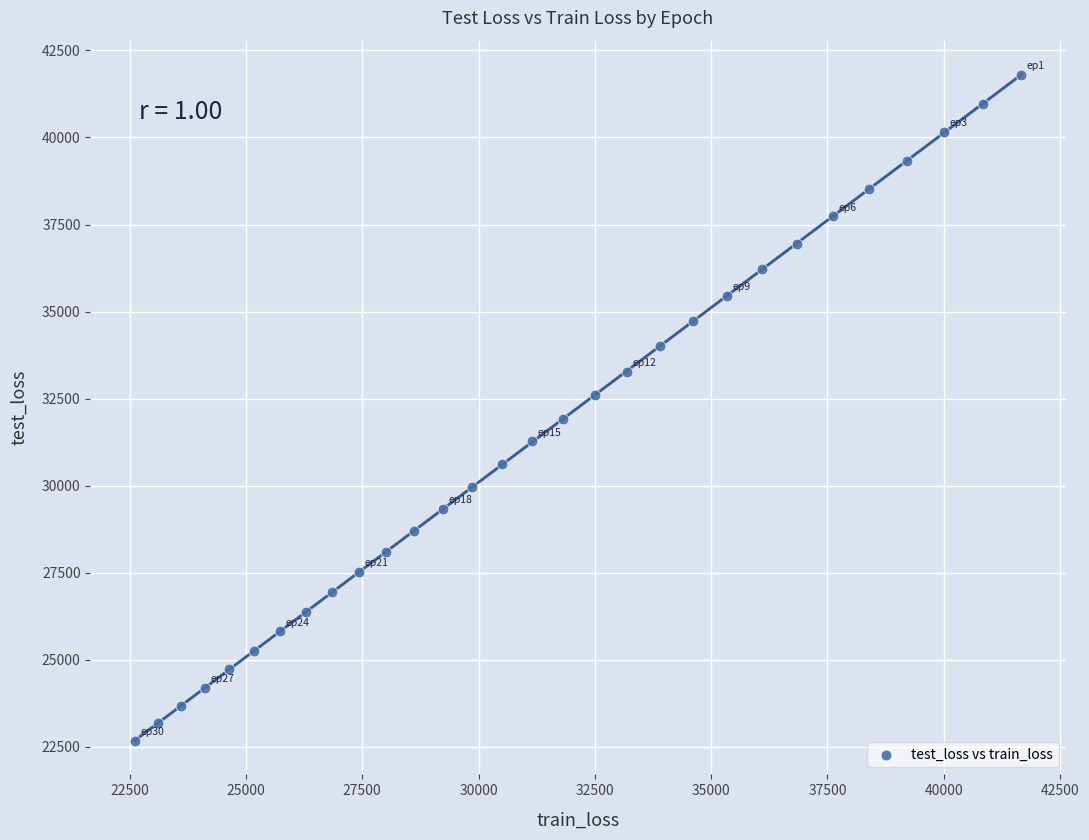

What is the range of X values (max minus min)?

19061.6